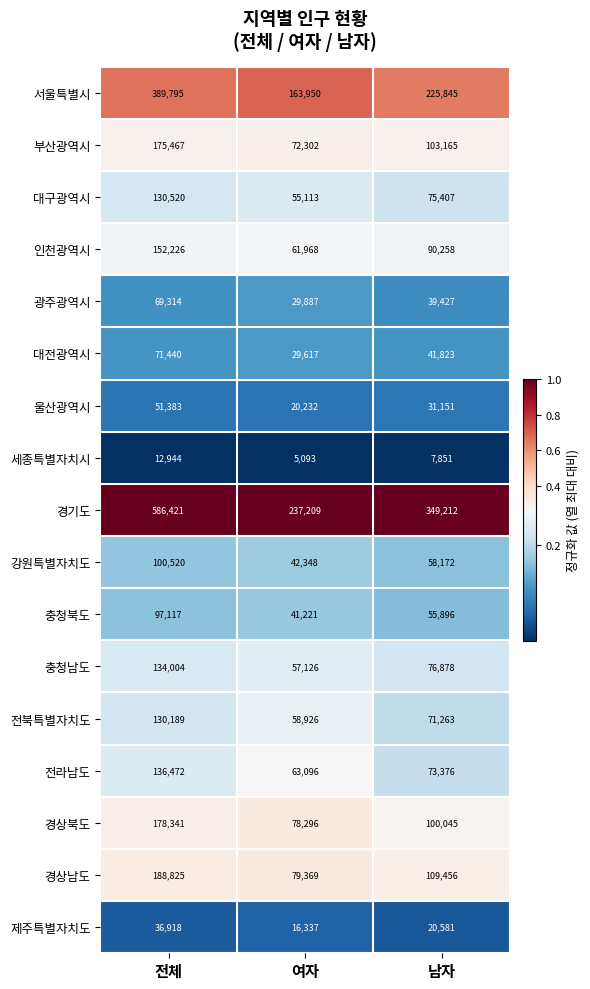

True or false: 경상북도 has a value of 100045 at 남자.

True